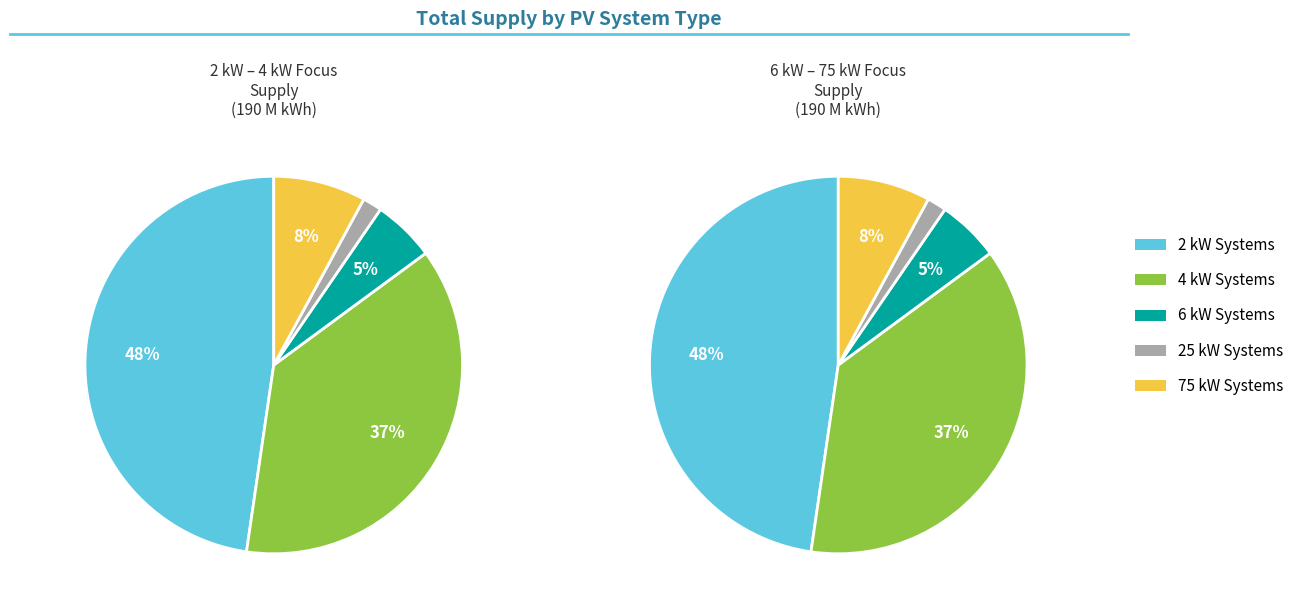

Which slice is the largest?

2kW_S